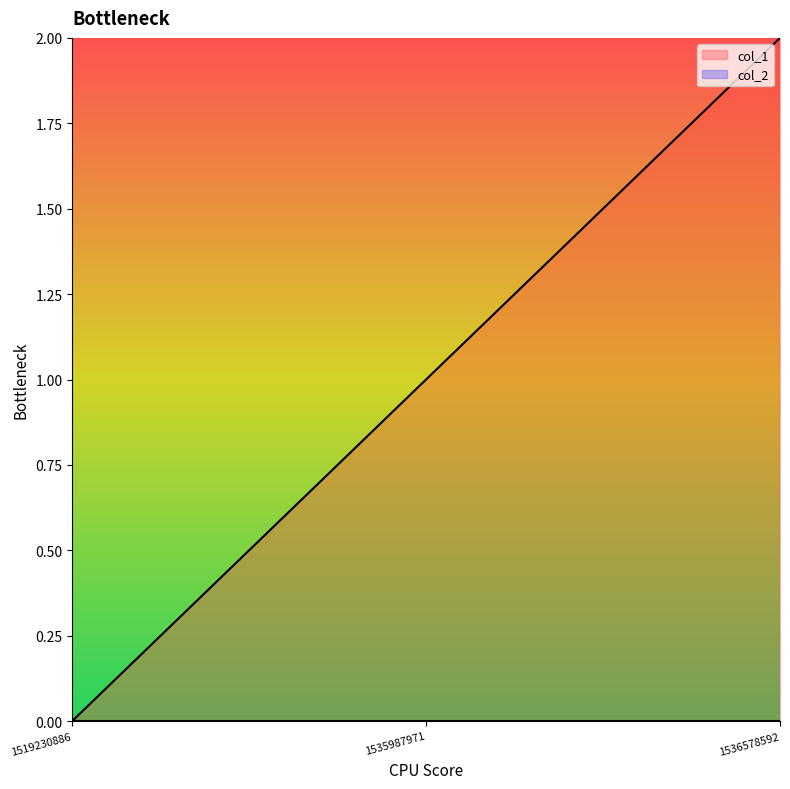

At which label does the data first exceed 1?

1536578592